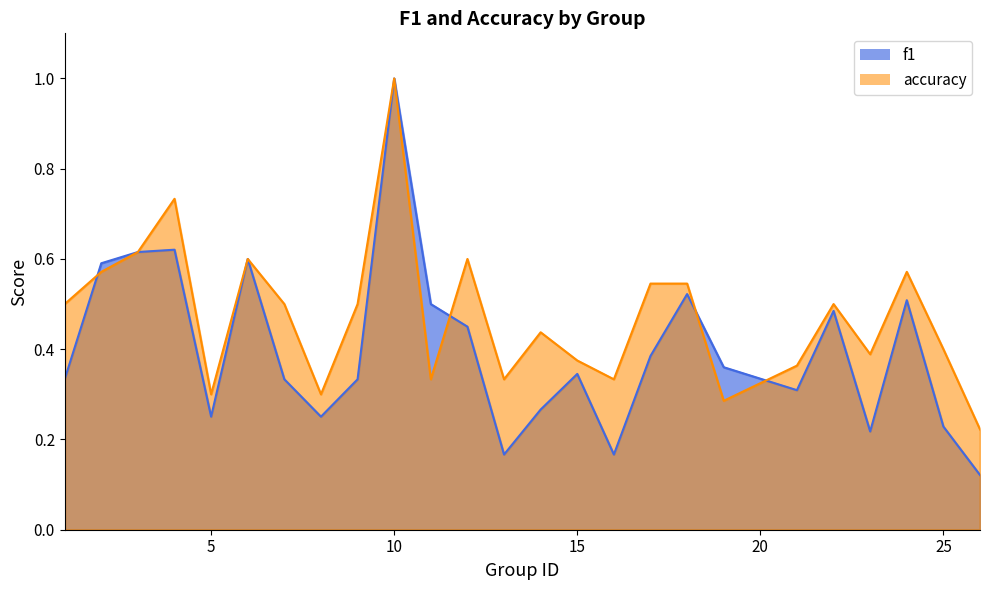

What is the difference between the accuracy values at 21 and 26?

0.1